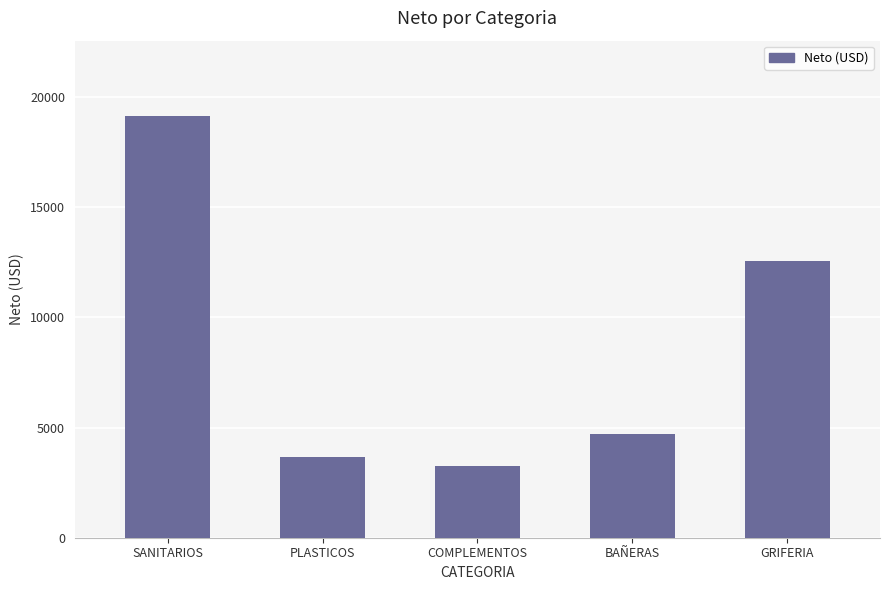

Count the number of data series in this chart.

1